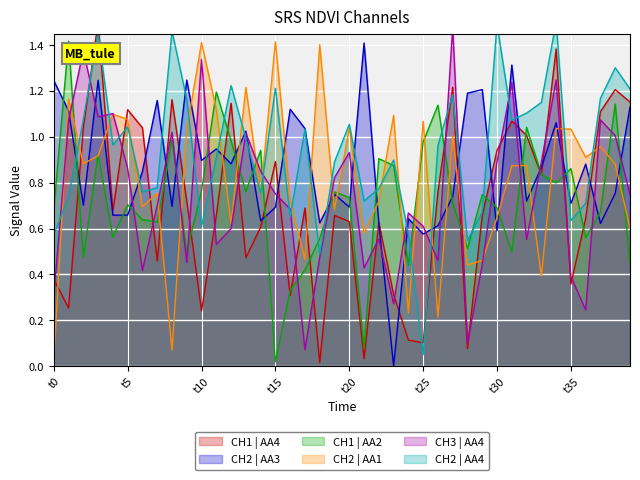

How many times do CH2 | AA1 and CH1 | AA2 cross each other?

23